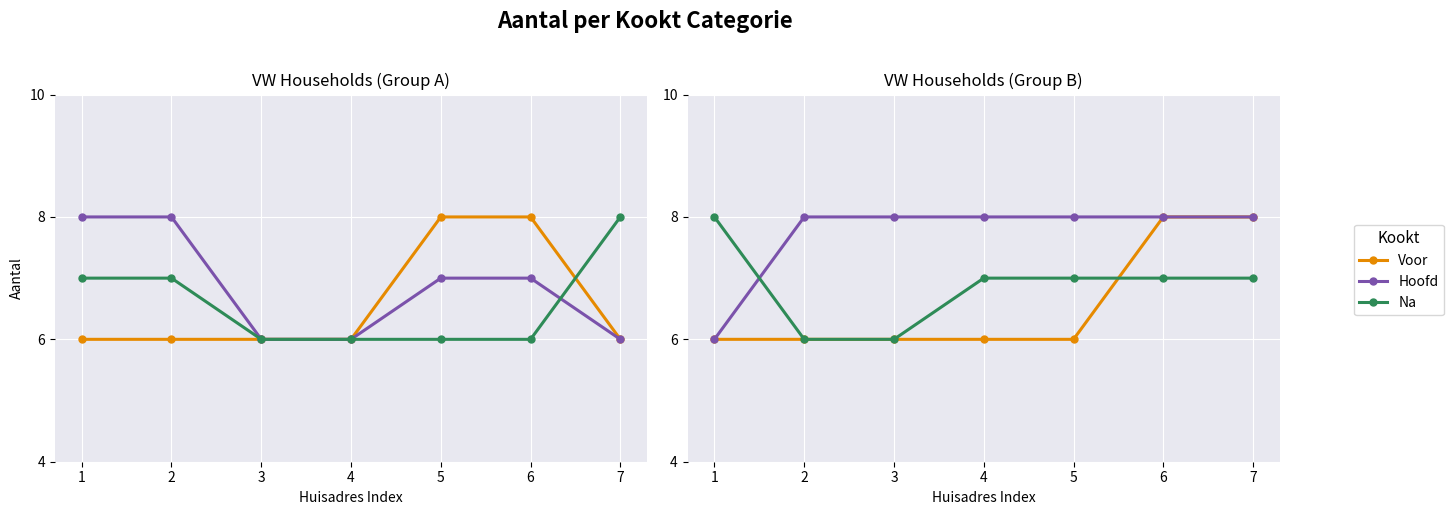

At which category is the sum across all series the highest?

6